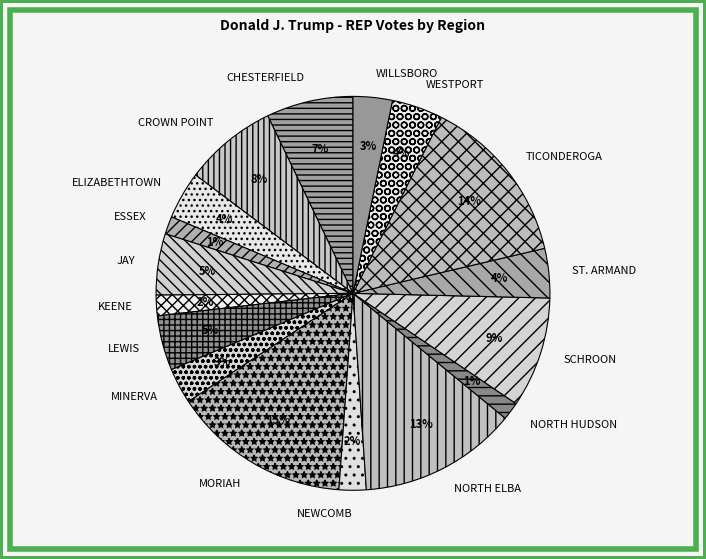

Is it true that MORIAH is 15% of the pie?

True